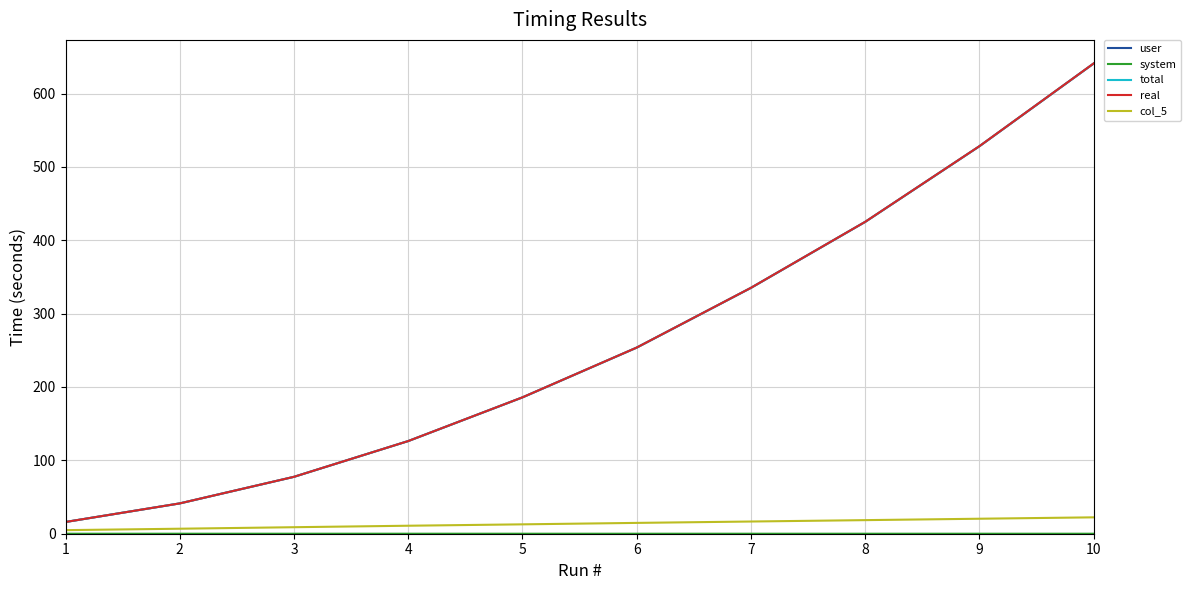

Count the number of categories in the chart.

10